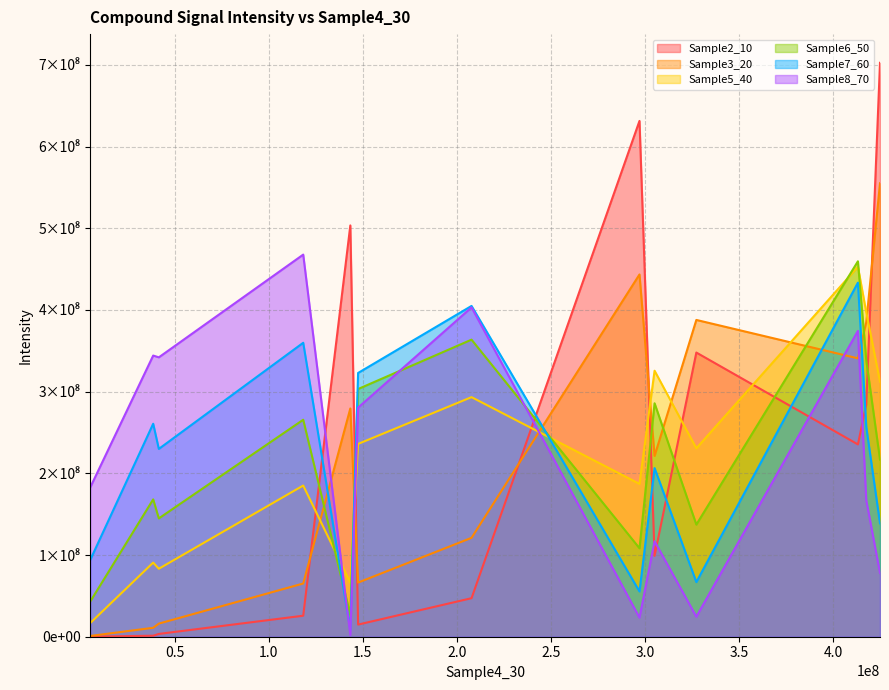

Where is Sample5_40 nearest to the value 234816325?

147454384